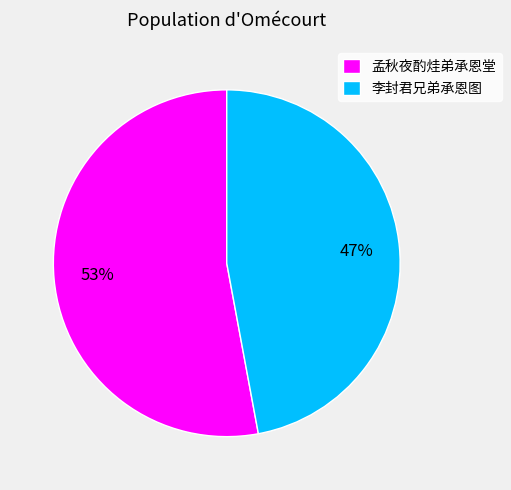

What is the smallest slice in the pie chart?

李封君兄弟承恩图